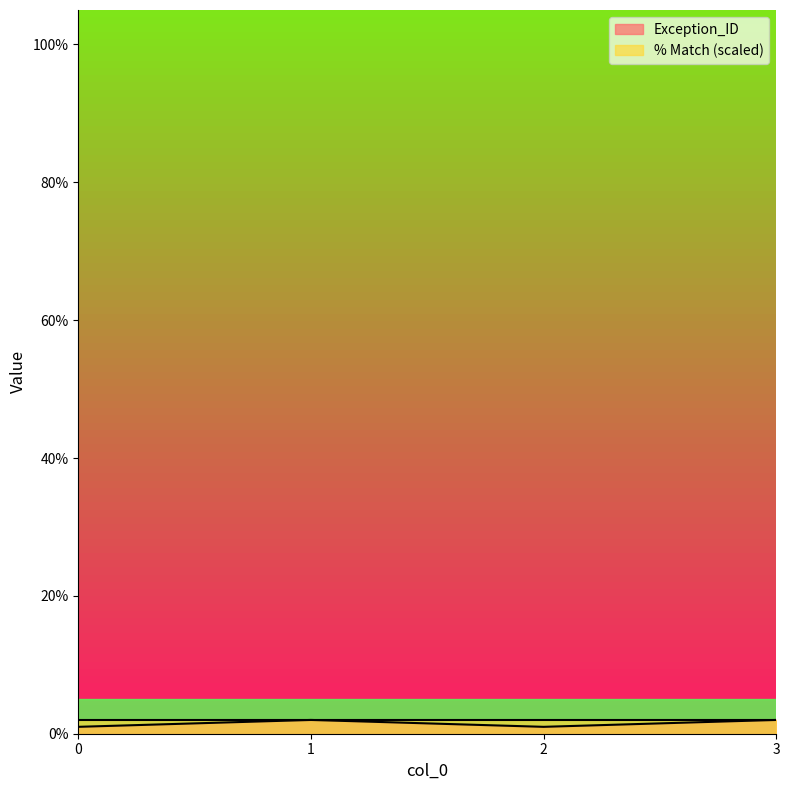

What is the value of the 4th point from the left?

2